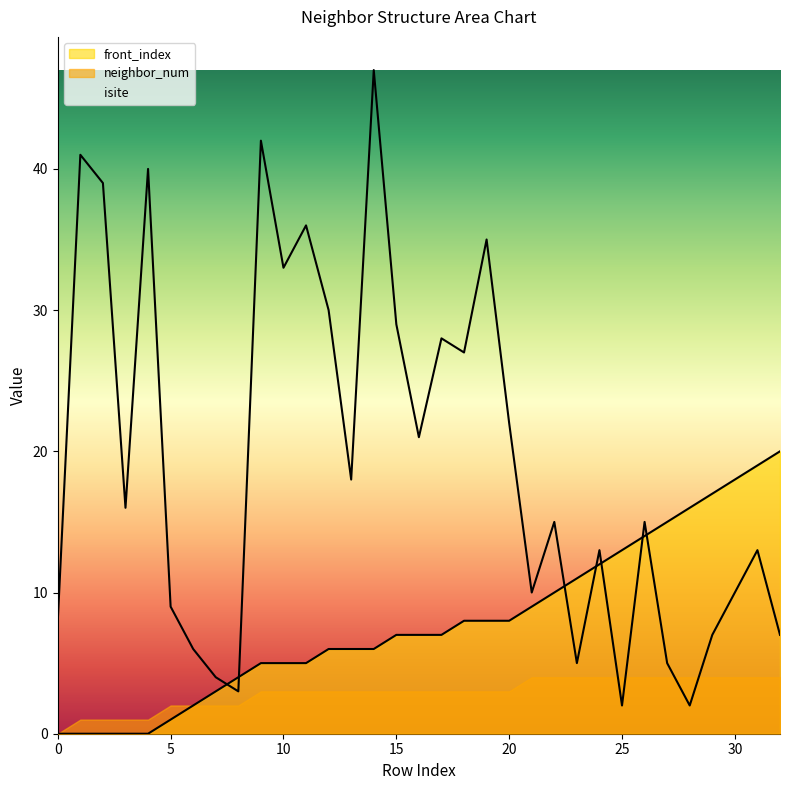

True or false: front_index has more than 1 interior local peaks.

False